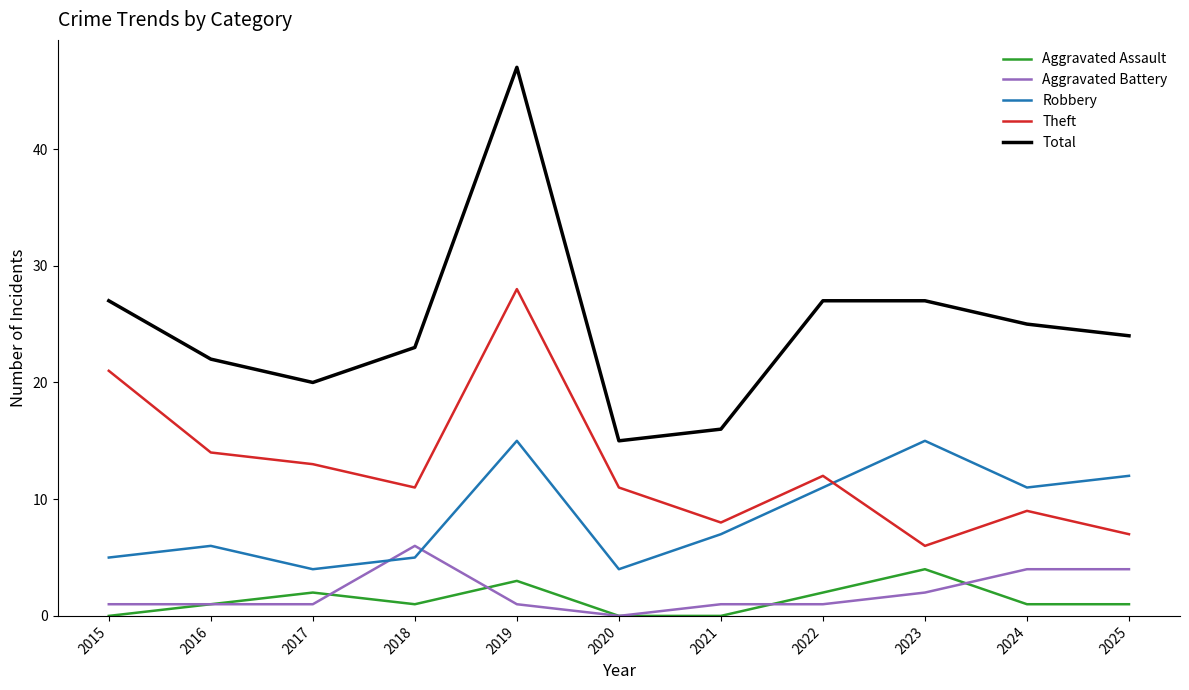

Which label corresponds to the largest value in the chart?

2019